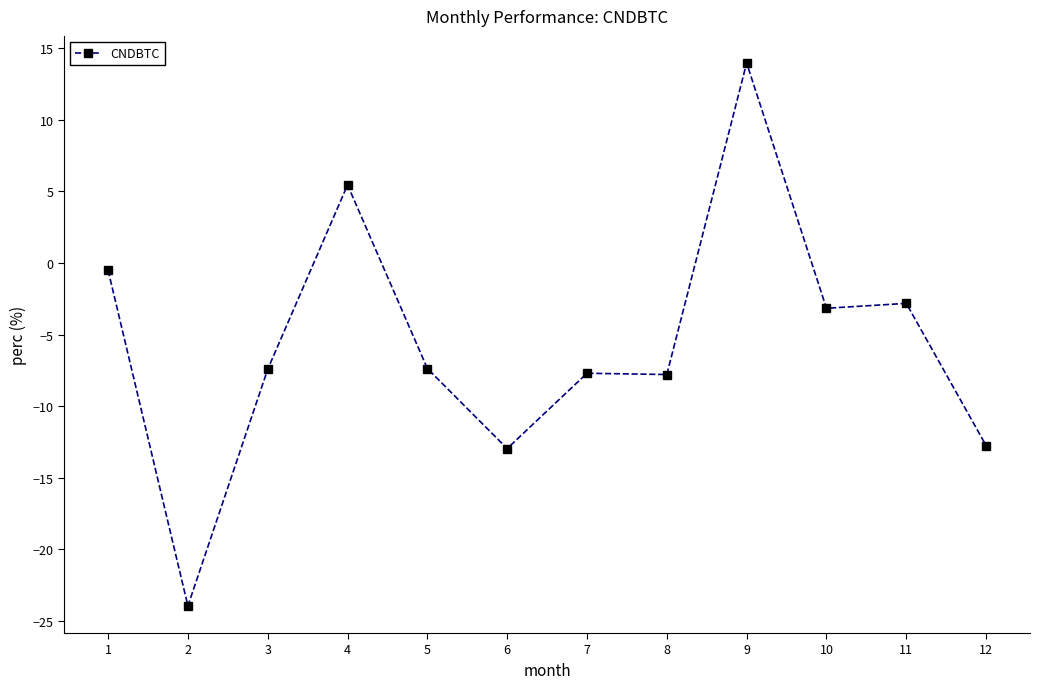

Where is the first local maximum?

4